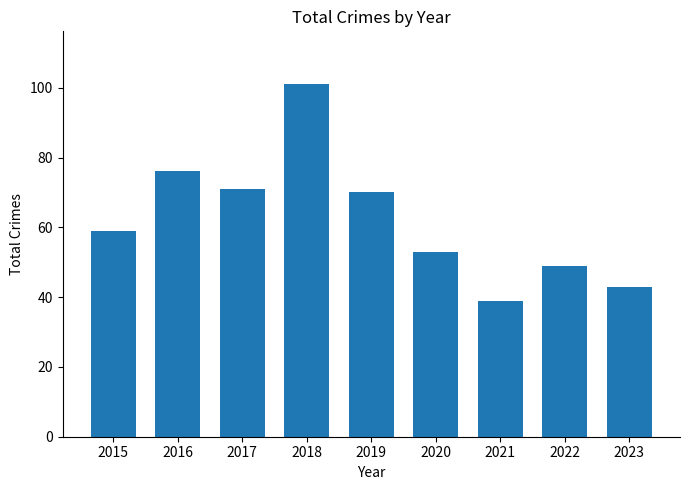

Reading left to right, list all the values displayed in this chart.

59	76	71	101	70	53	39	49	43